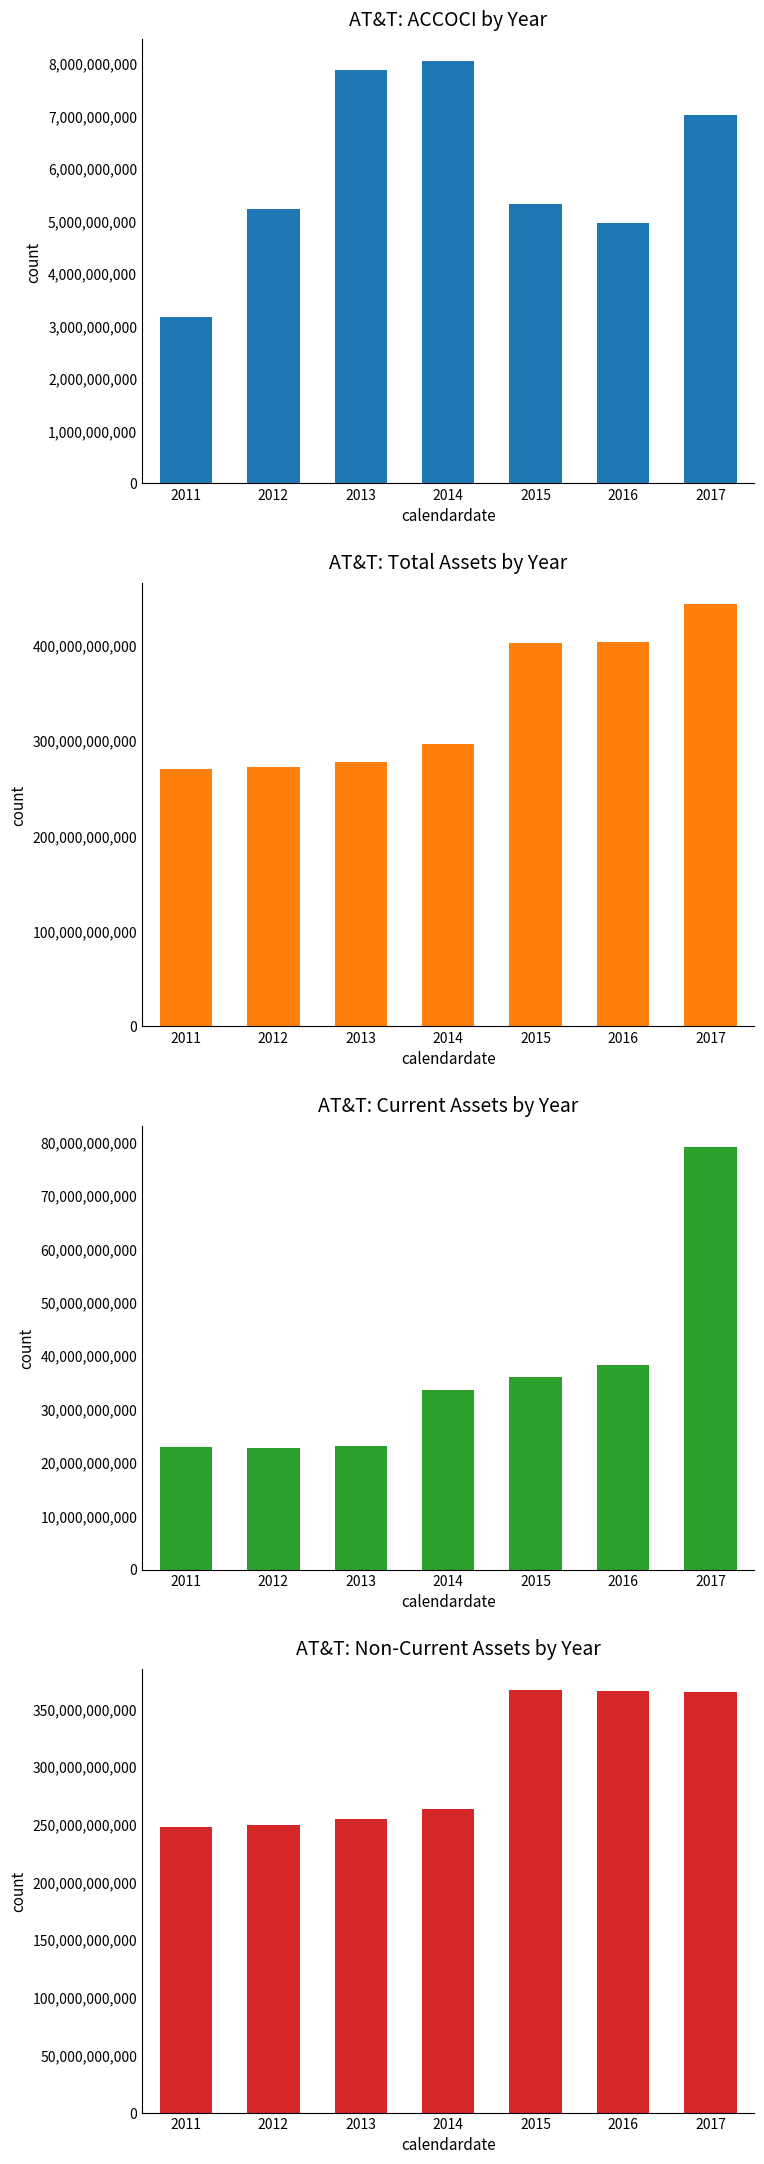

What are all the series names shown in the legend?

accoci, assets, assetsc, assetsnc